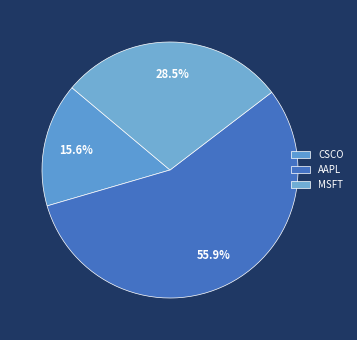

Is AAPL the majority of the pie?

Yes